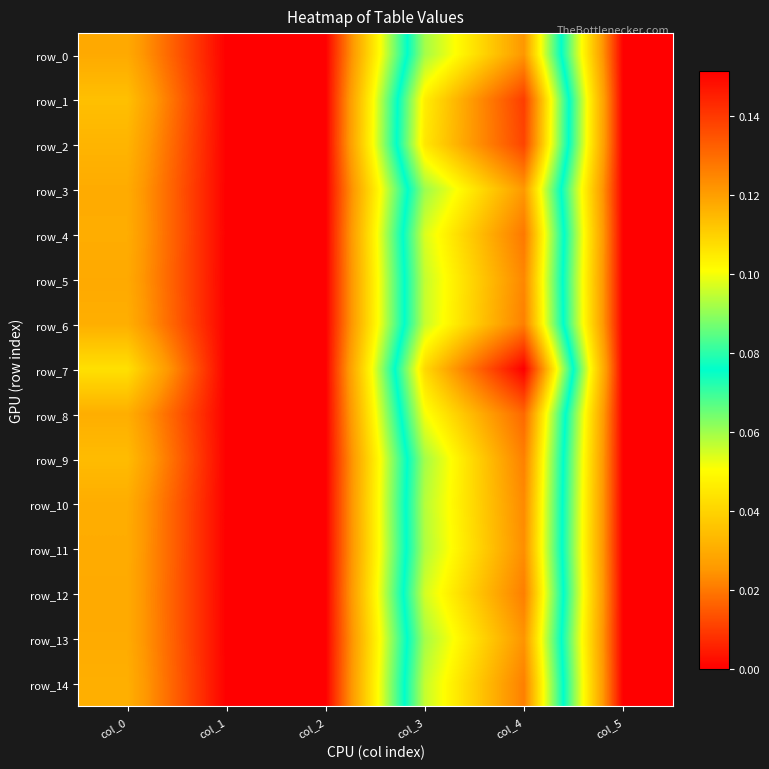

True or false: row_4 has a value of 0.0 at col_0.

True